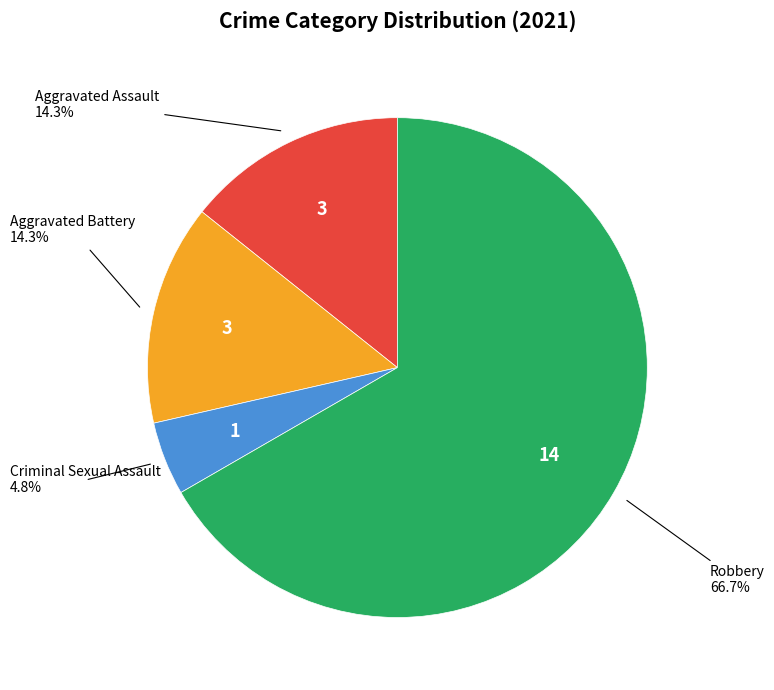

Is there a majority slice in this chart?

Yes